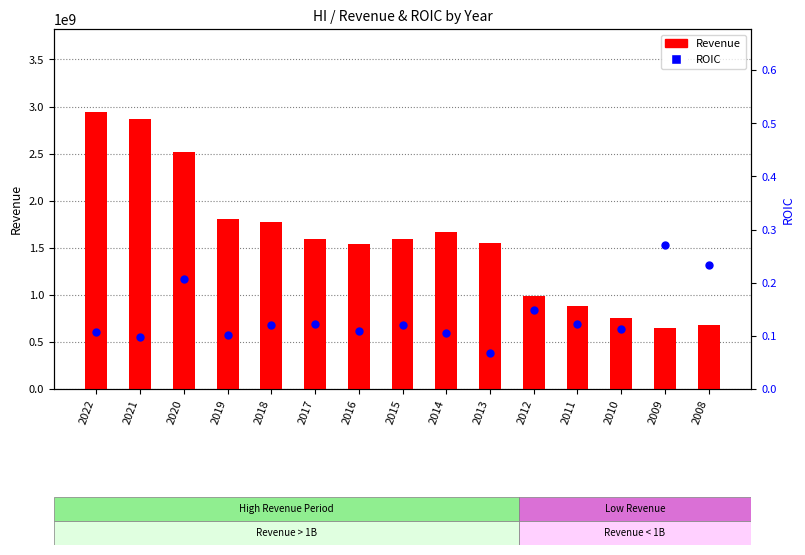

What is the total value across all series at 2010?

749200000.1